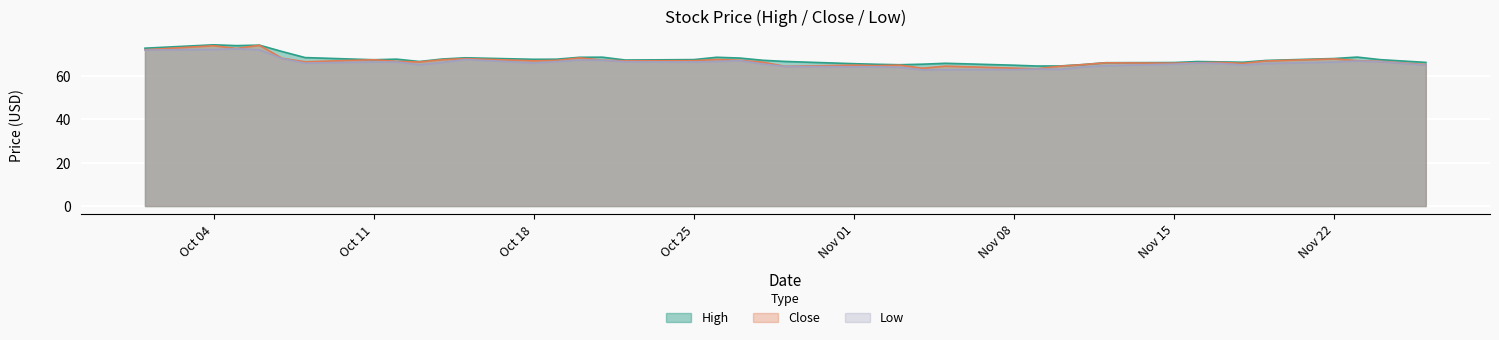

The value of Low at Oct 25 is 91.4. True or false?

False